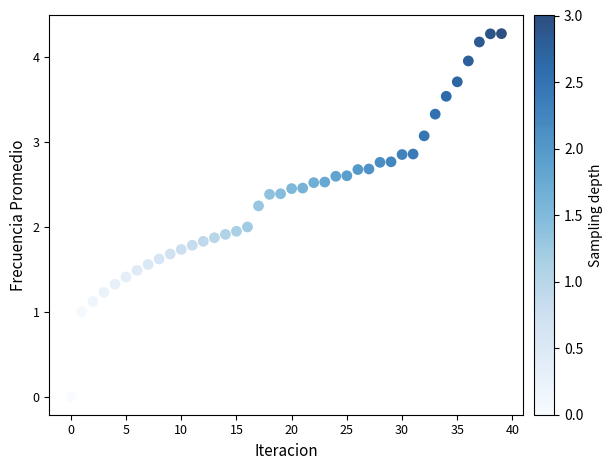

What is the range of Y values (max minus min)?

4.3